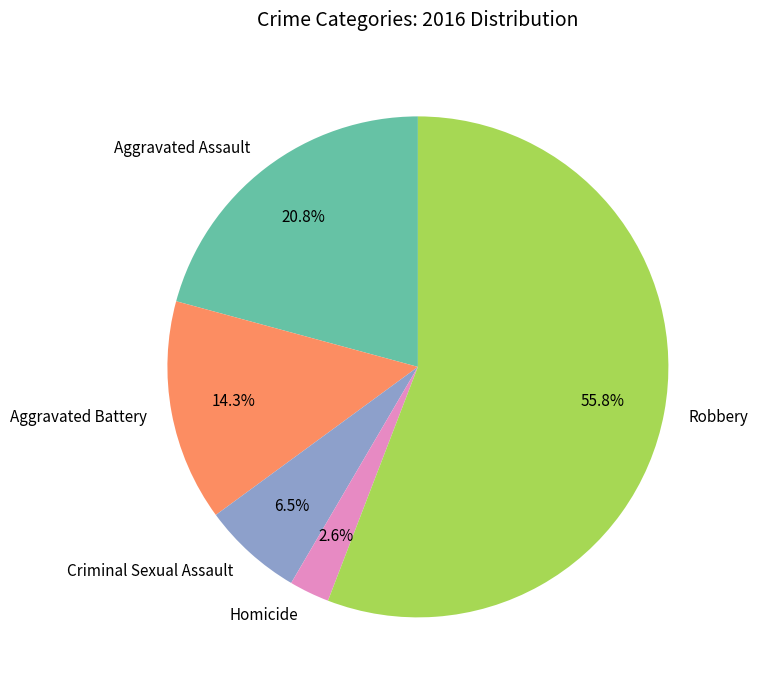

What percentage is NOT represented by Homicide?

97.4%